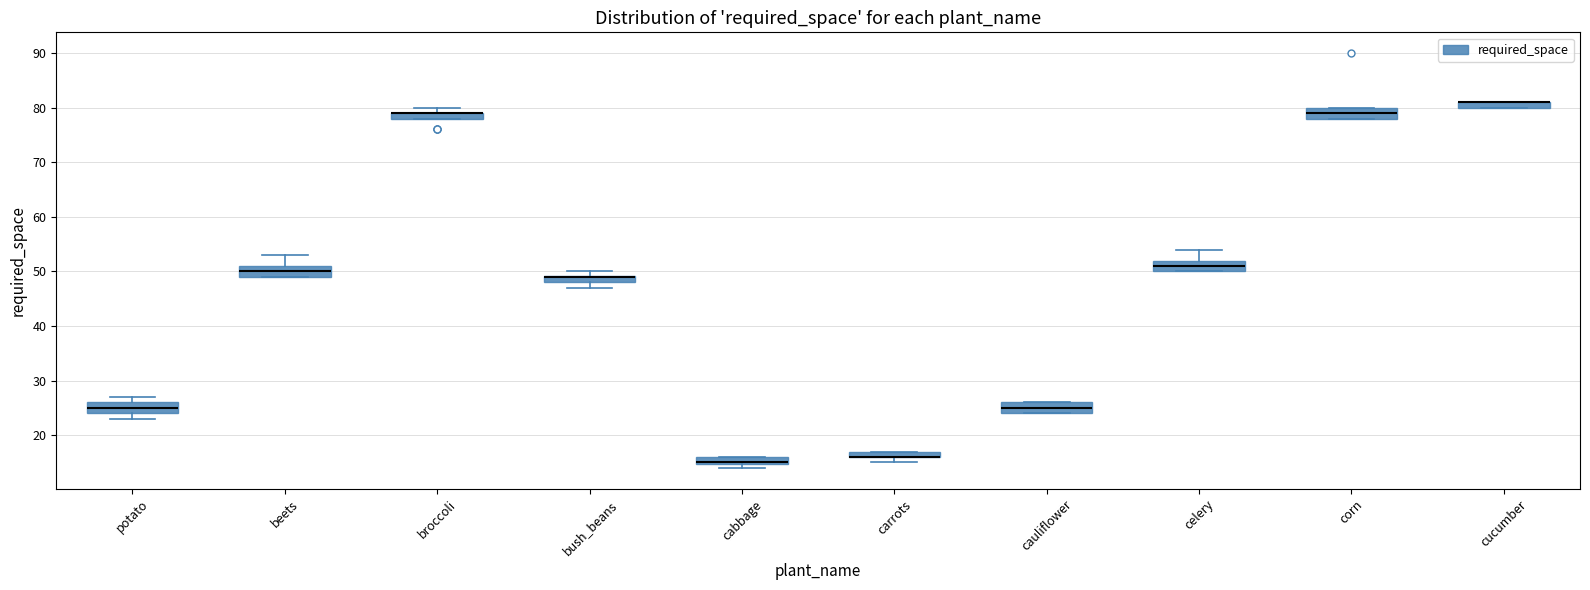

Where does the median line of the box for beets sit on the y-axis? The values are not printed on the chart, so give them approximately, as read against the axis.

50